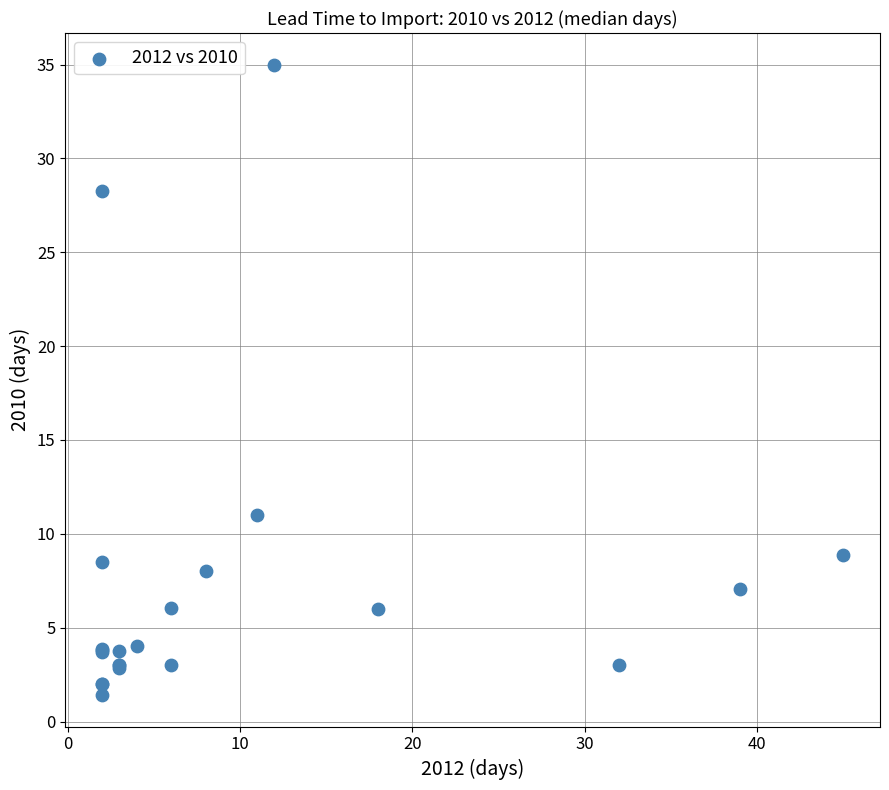

What Y value in the scatter plot is closest to 18?

11.0